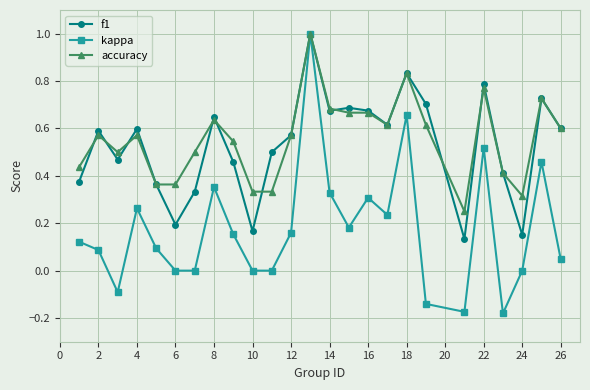

True or false: kappa has more than 0 interior local peaks.

True